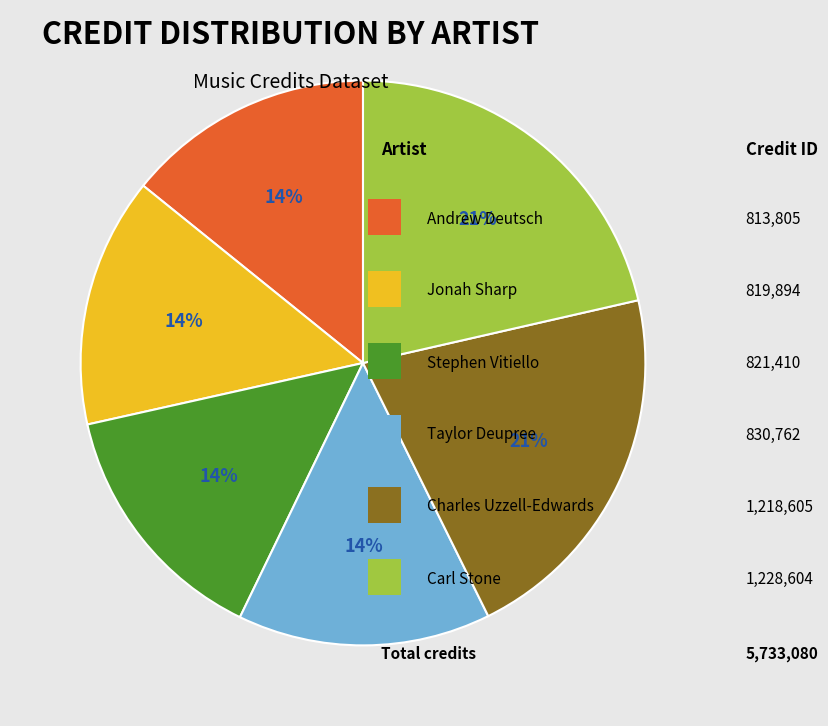

Is there any slice that represents more than half of the pie?

No